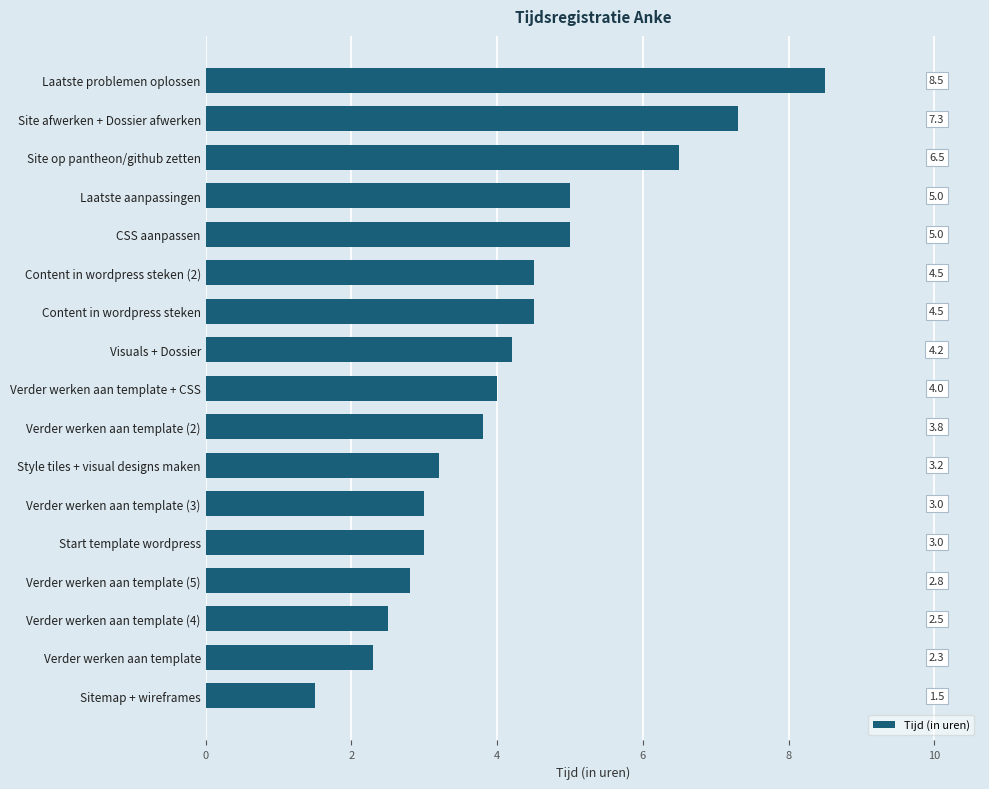

What is the value of the 2nd bar from the top?

7.3